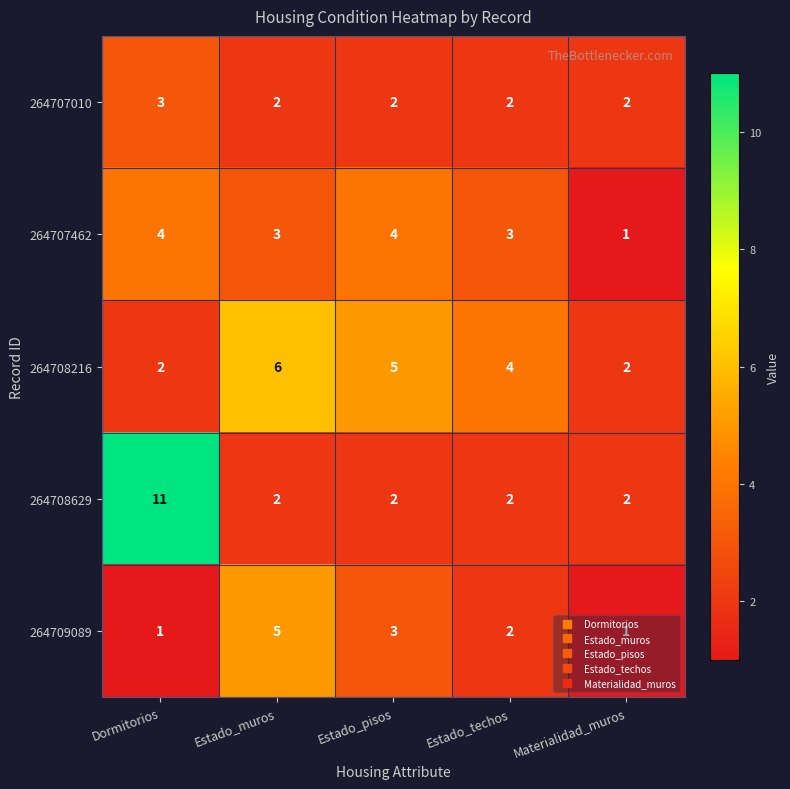

What is the difference between the highest and lowest values at Materialidad_muros?

1